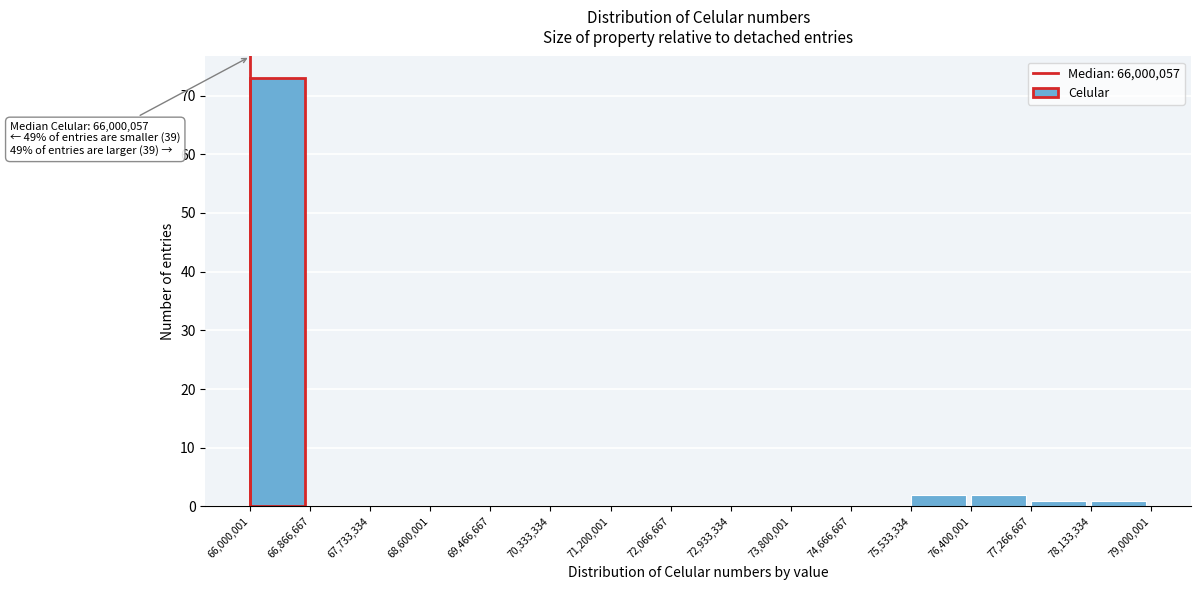

Which range on the x-axis has the tallest bar?

66,000,001 to 66,866,667